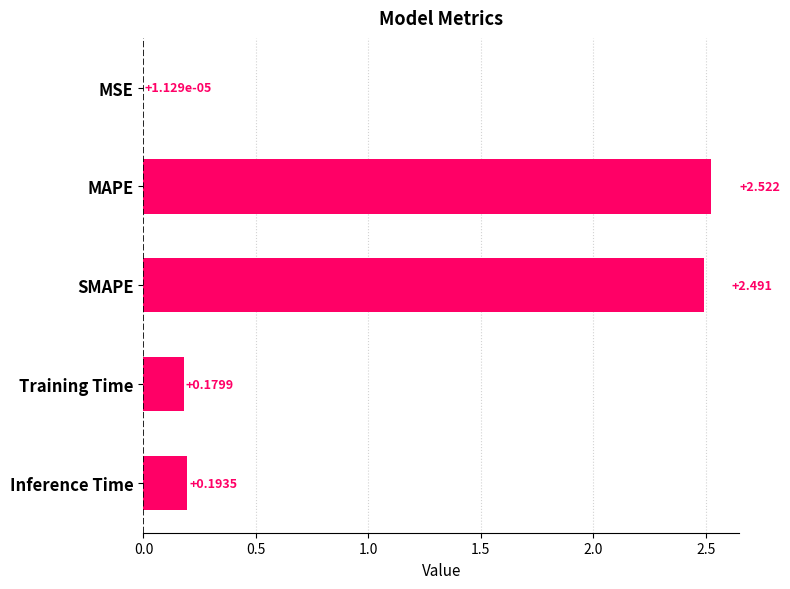

Between MAPE and Training Time, which is larger?

MAPE